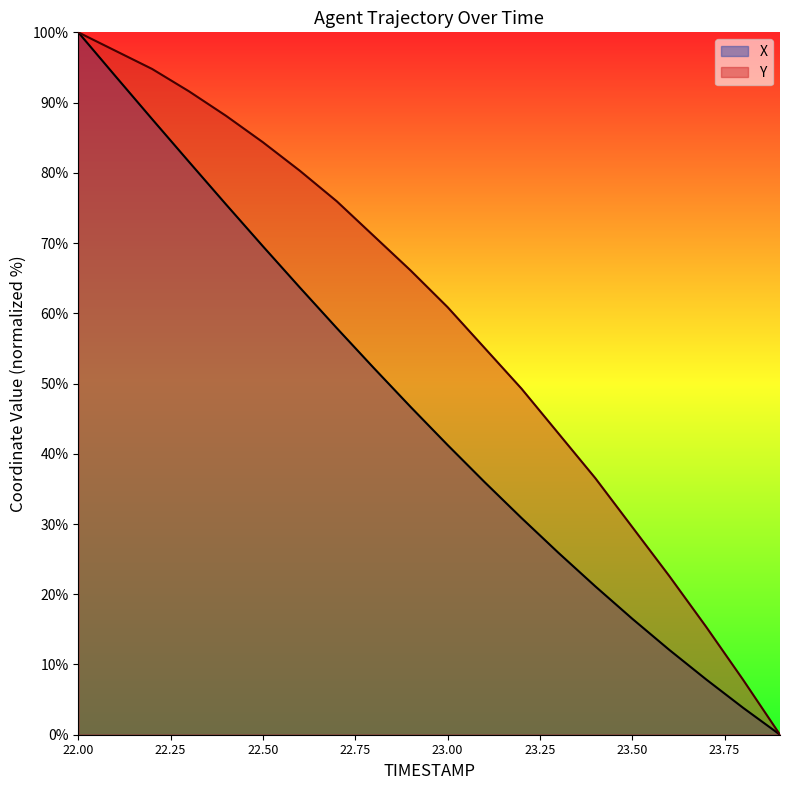

What is the difference between the maximum and second lowest values in the X series?

96.2